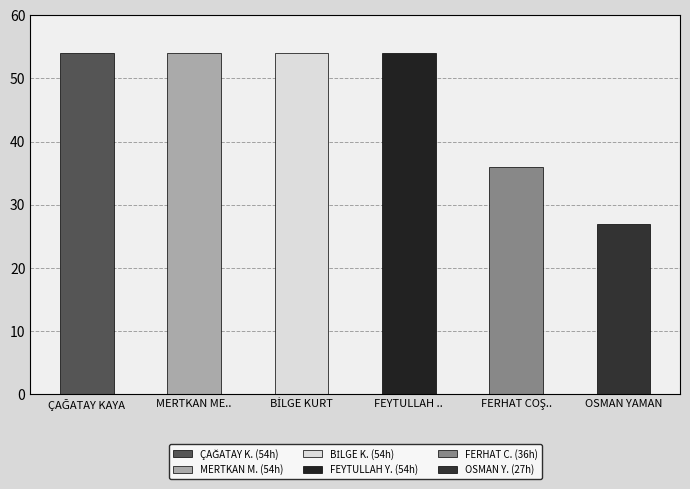

At which category does the chart reach its peak across all series?

ÇAĞATAY KAYA